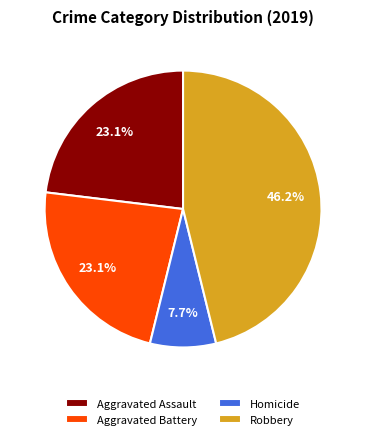

Which category has the smallest portion of the pie?

Homicide